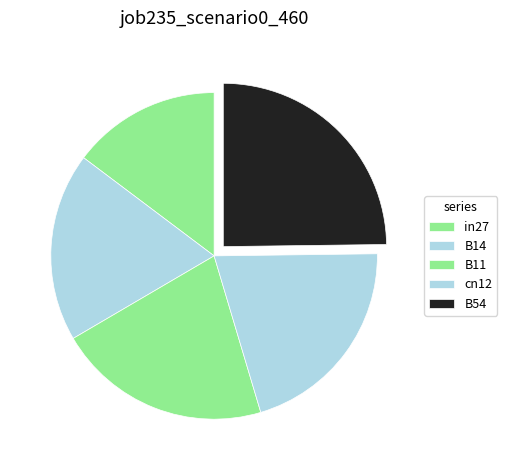

What portion of the pie excludes B11?

78.8%